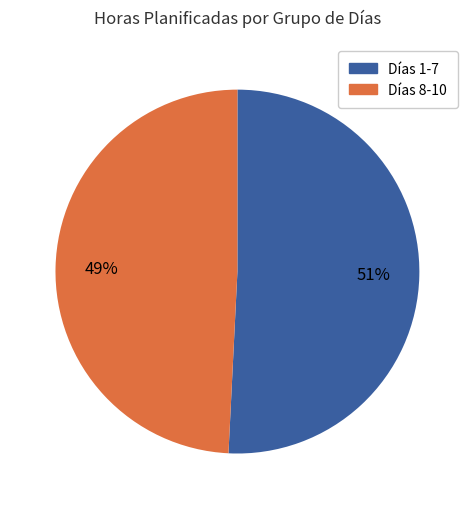

To the nearest percent, what is the difference between the largest and smallest slice percentages?

2%